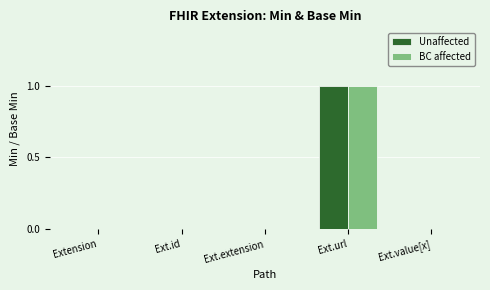

Count the number of categories in the chart.

5